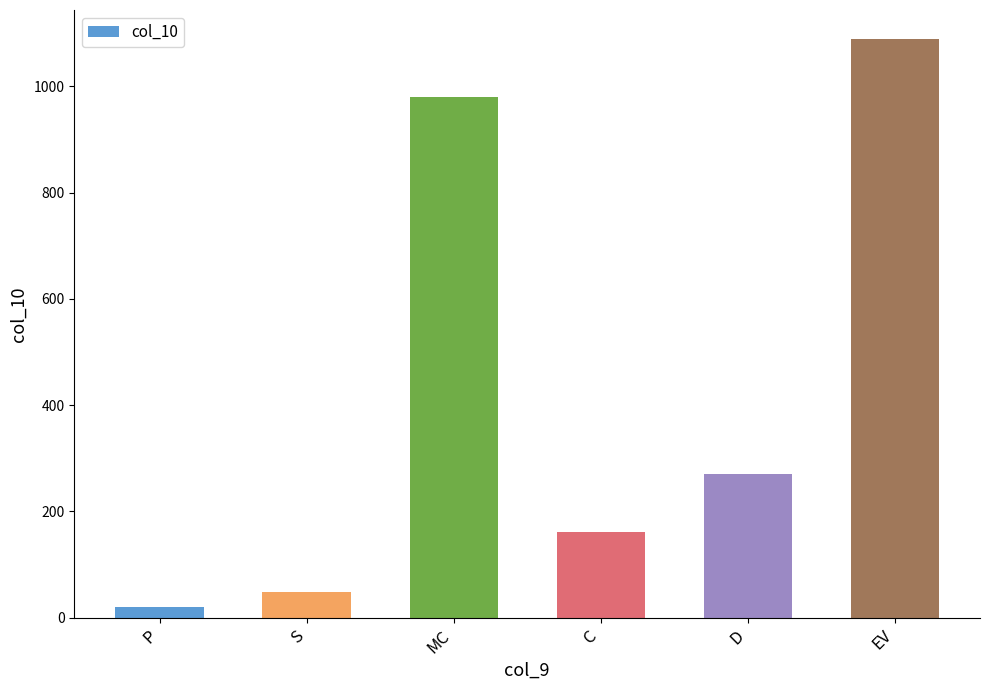

Which category has the lowest value across all series?

P